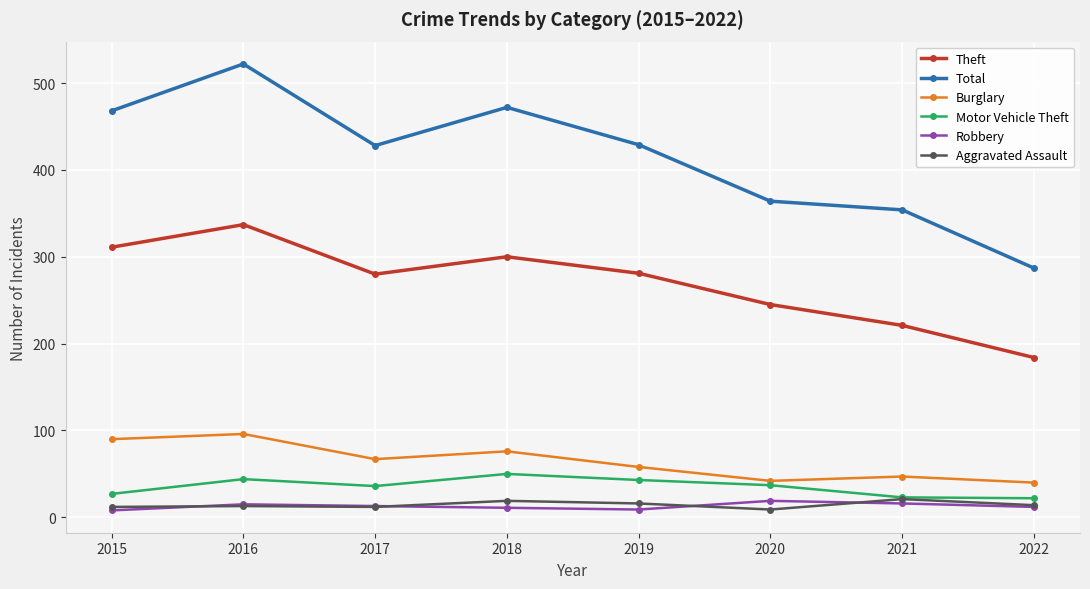

What is the difference between the maximum and minimum values in the Motor Vehicle Theft series?

28